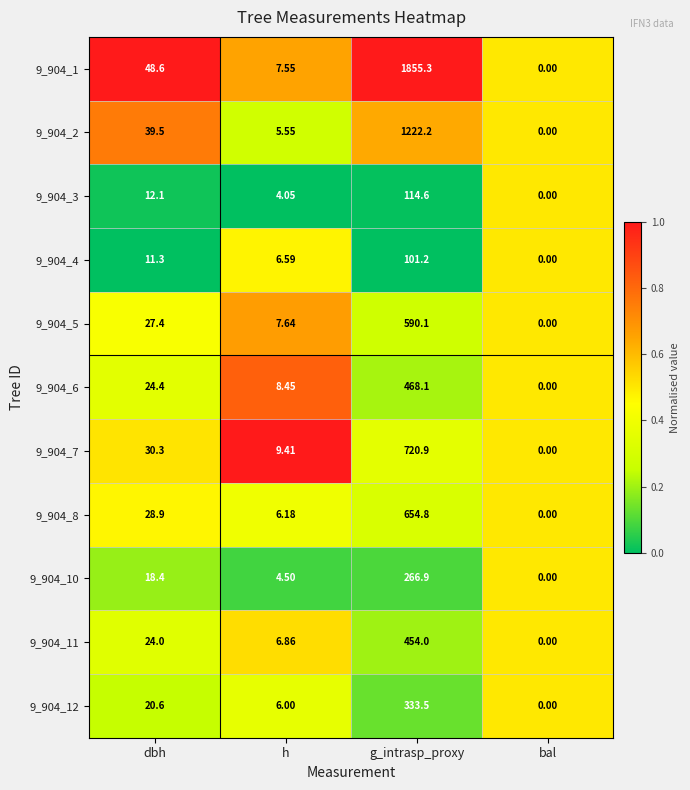

Where does the 9_904_5 series first go above 27?

dbh